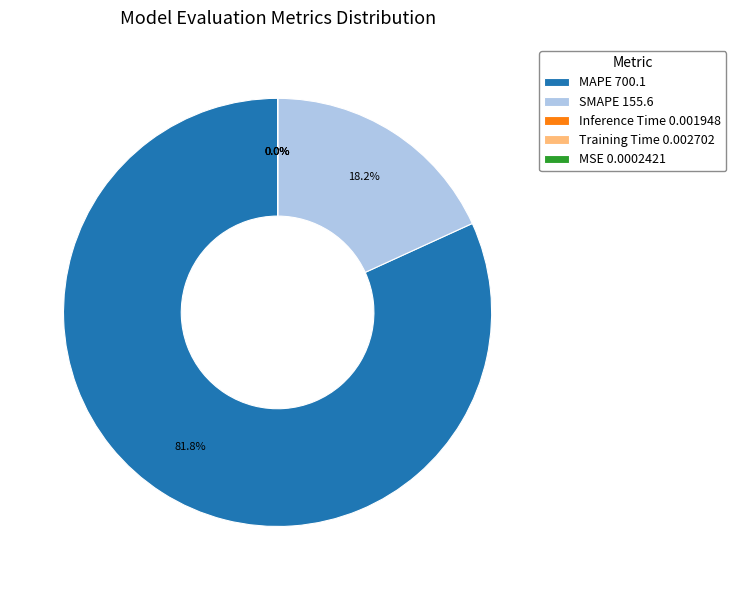

Does MAPE 700.1 represent more than half of the total?

Yes